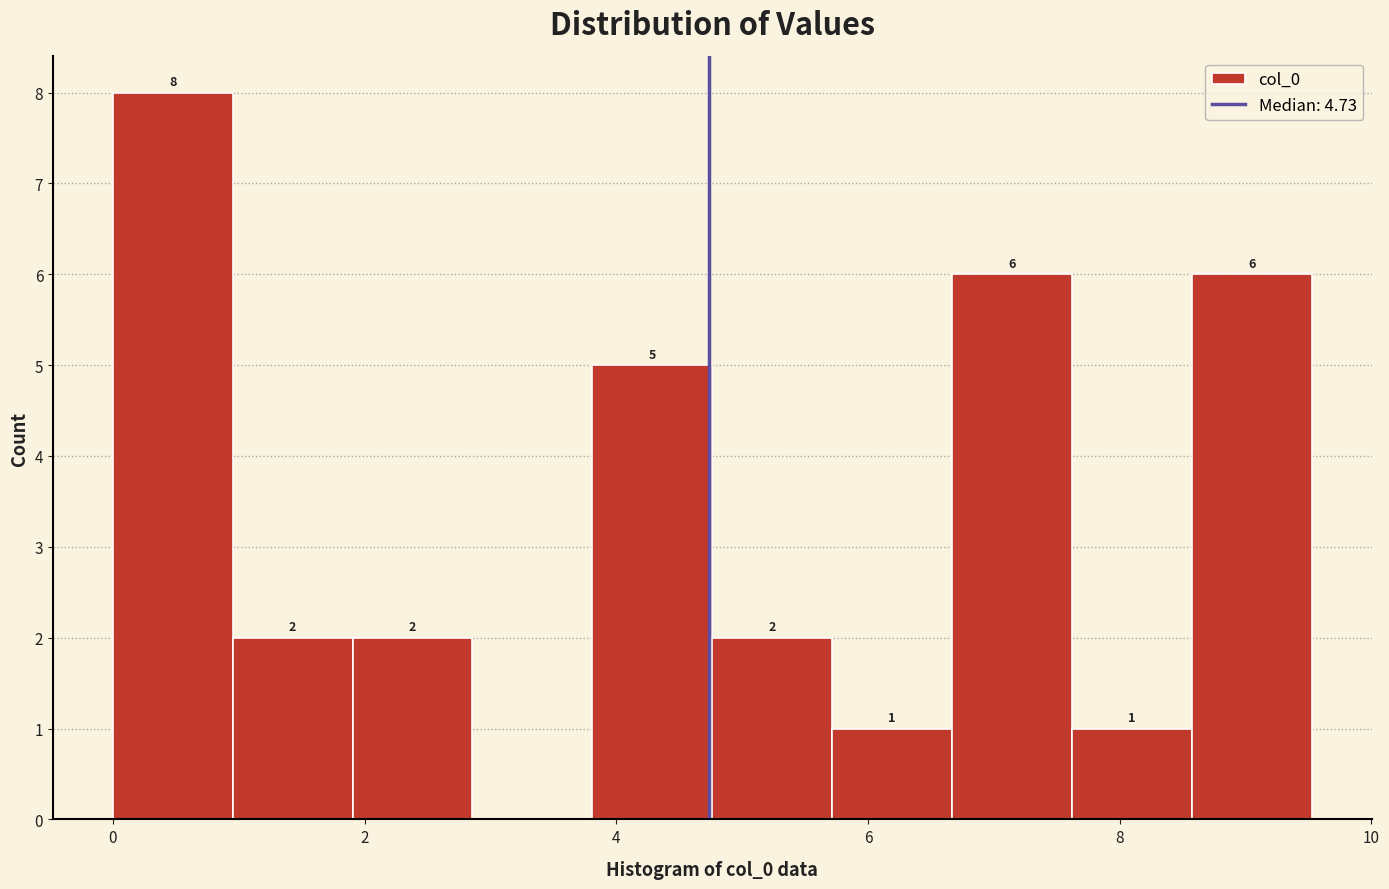

Over which range of the x-axis is the bar tallest?

0.0 to 1.0